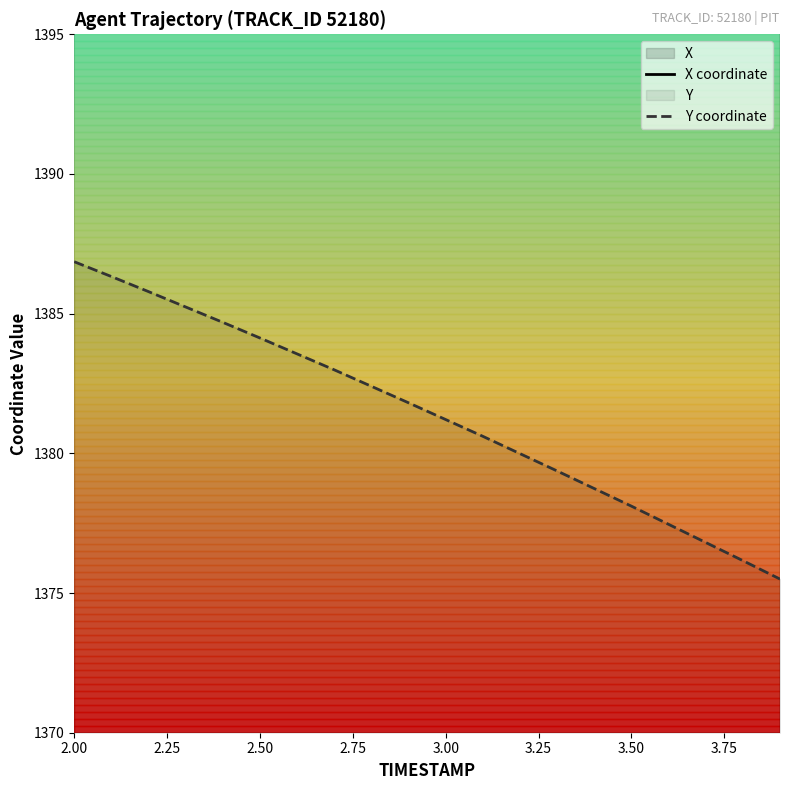

Which category has the highest value in the Y coordinate series?

2.00